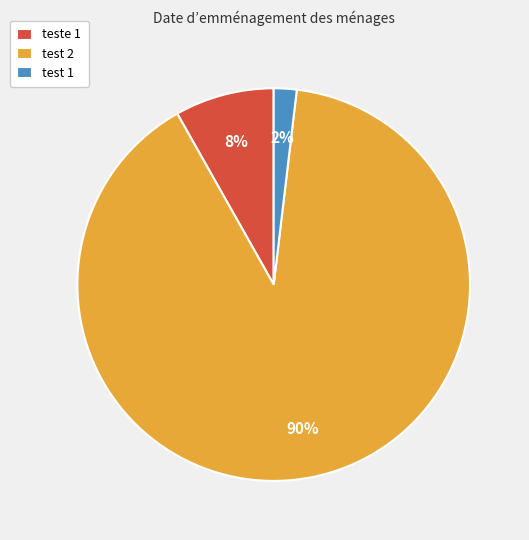

The test 1 slice represents 2% of the pie. True or false?

True